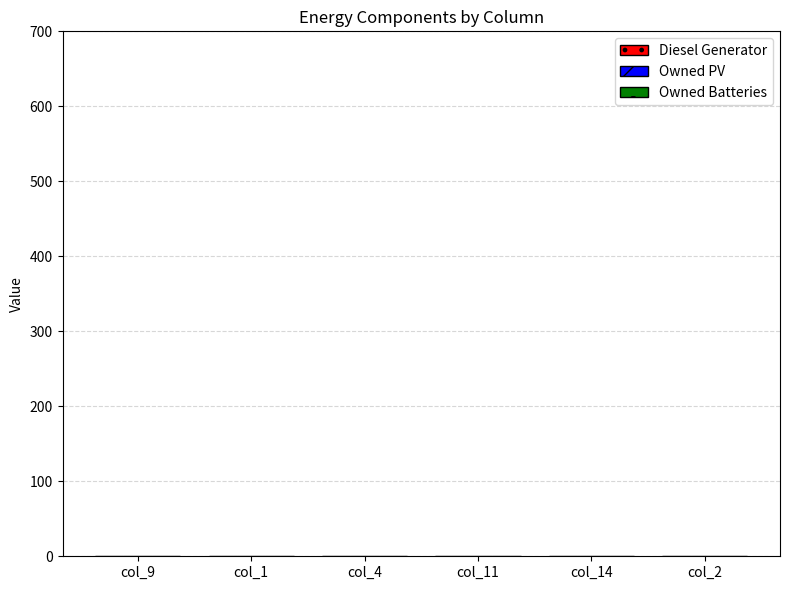

At which label does Owned Batteries reach its minimum?

col_9